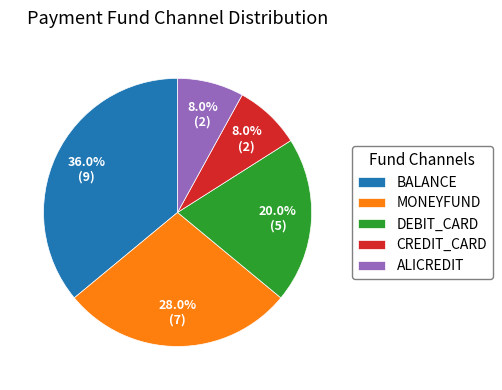

Does any single category account for the majority?

No